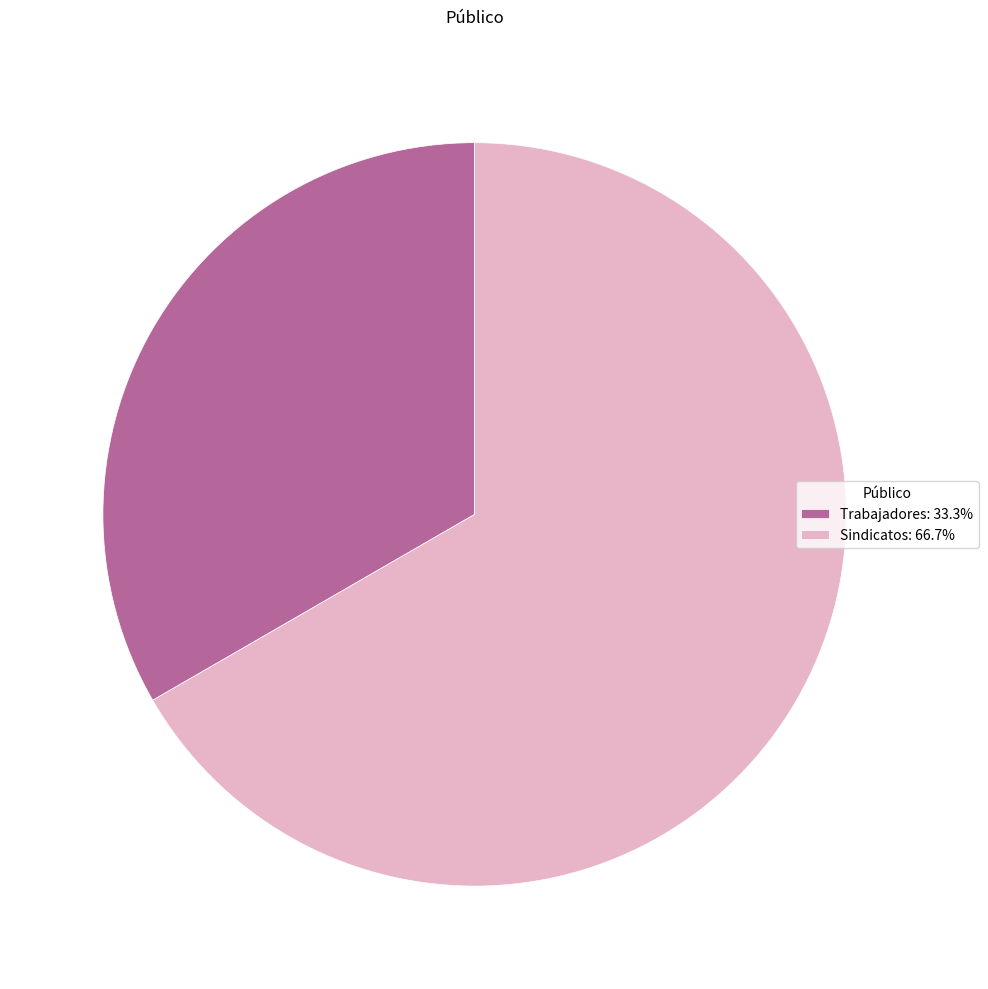

Which slice represents more than half of the pie?

Sindicatos